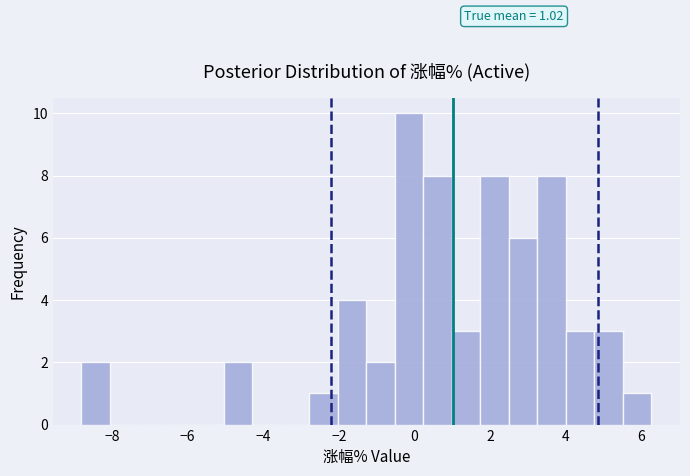

Around what value on the x-axis is the tallest bar? Give the approximate position of its centre, as read against the axis.

-0.2